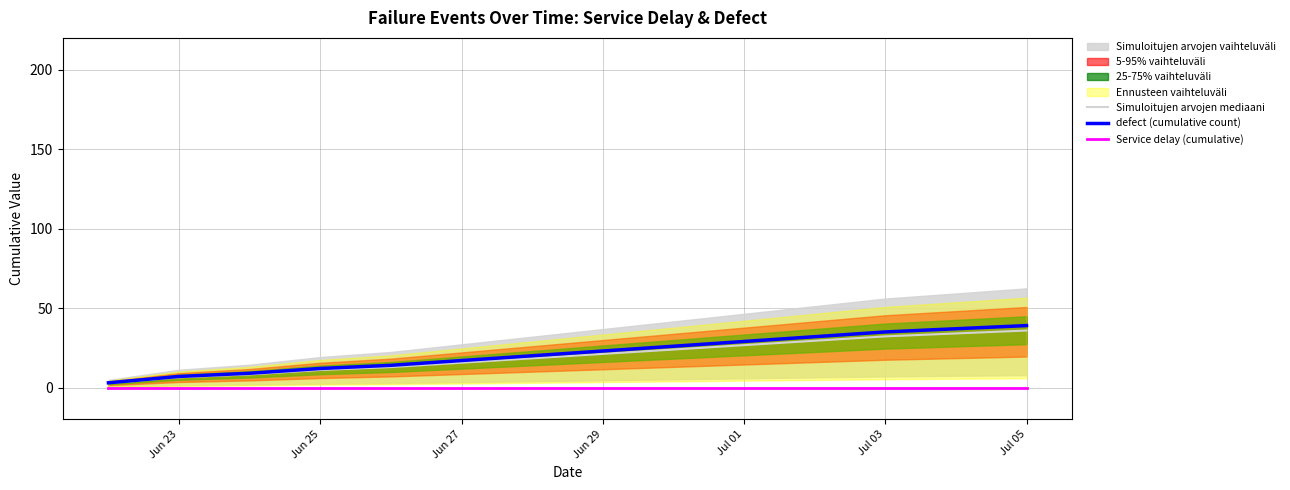

True or false: Service delay (cumulative) and Simuloitujen arvojen mediaani intersect in this chart.

False